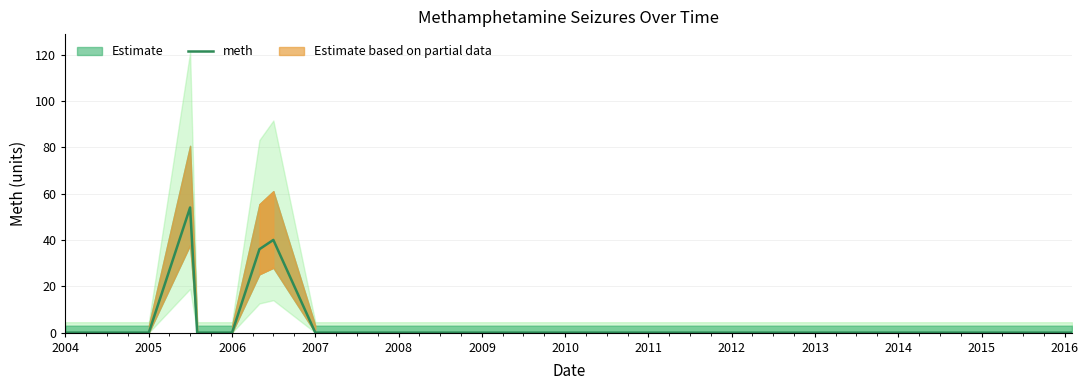

What is the highest value of the meth series?

54